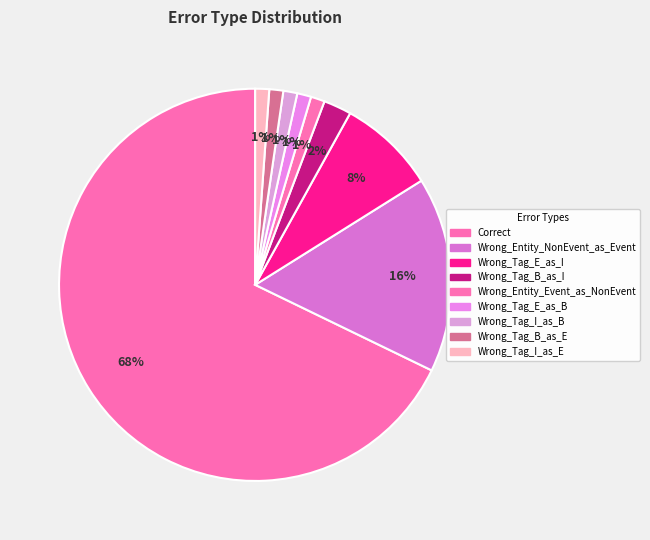

Which slice is the largest?

Correct